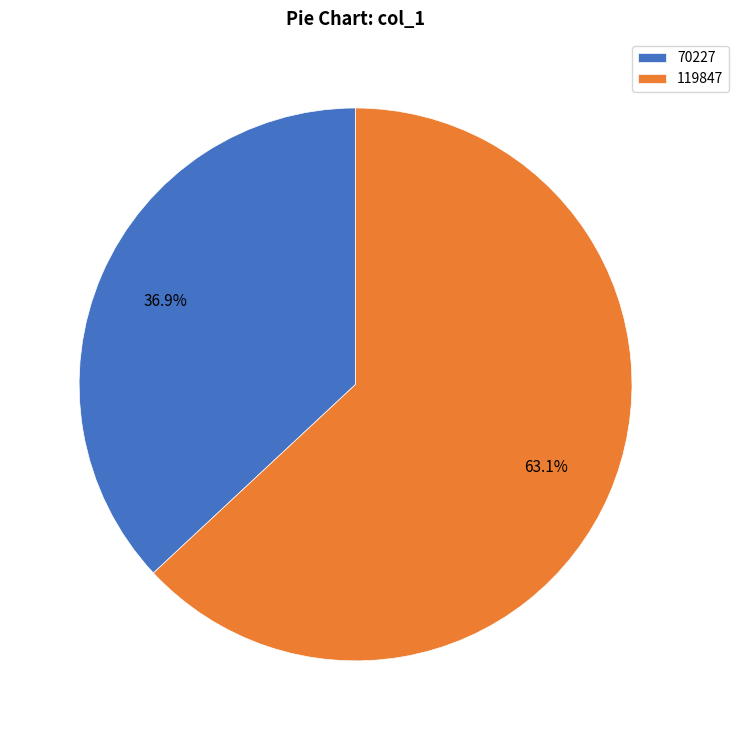

Does any single category account for the majority?

Yes